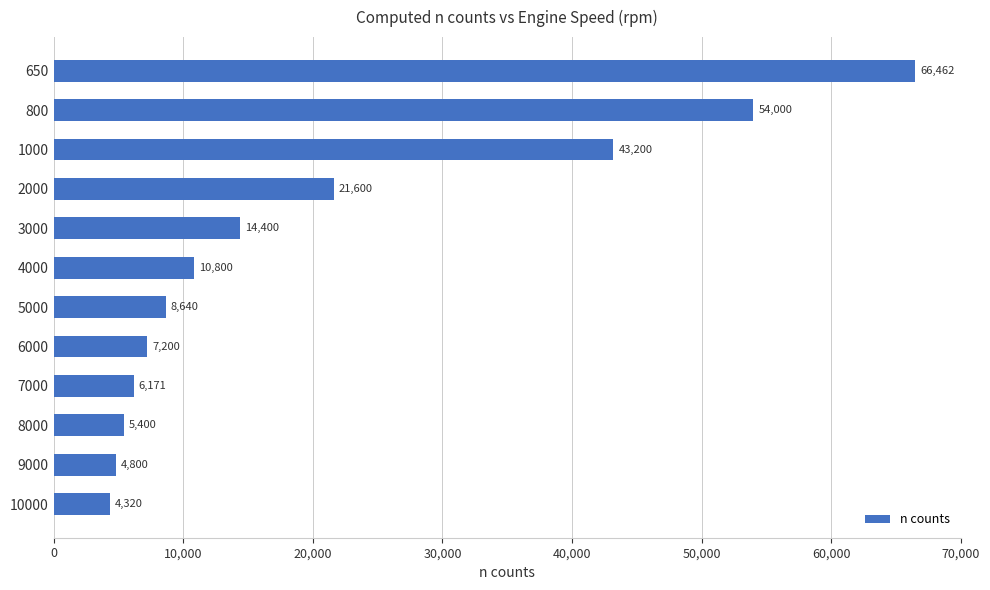

Are the bars grouped side by side (vs. stacked)?

No